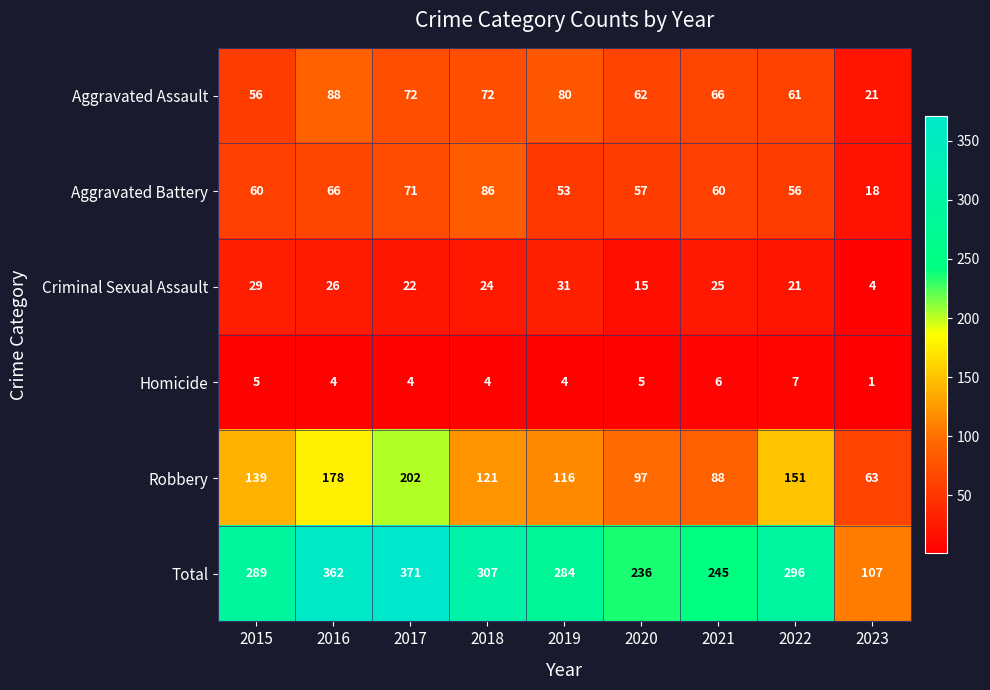

The value of Homicide at 2020 is 5. True or false?

True